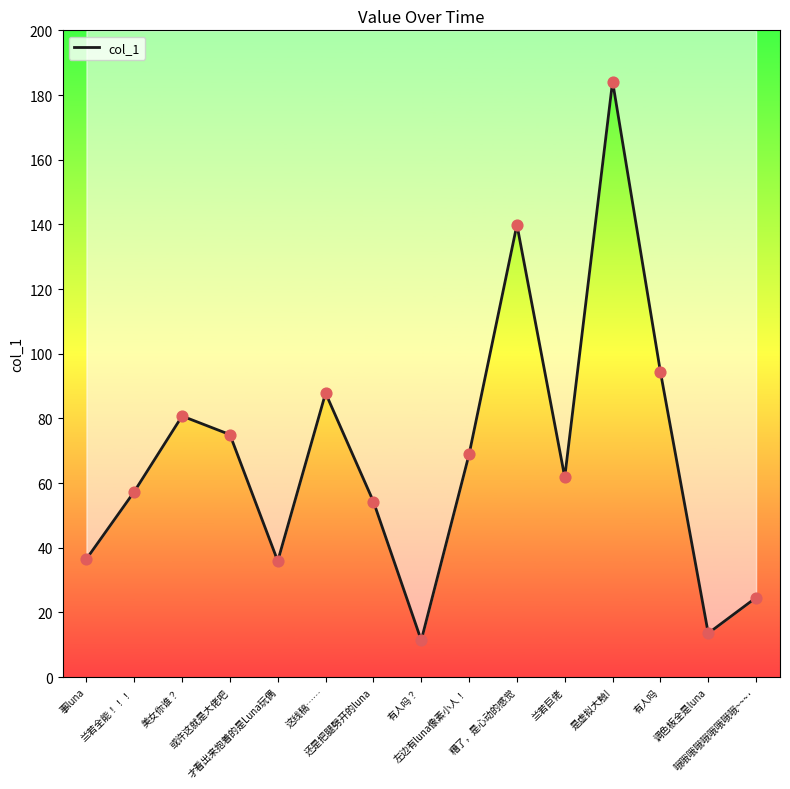

Approximately how many times larger is the value at 是虚拟大触! compared to 兰若巨佬?

3.0